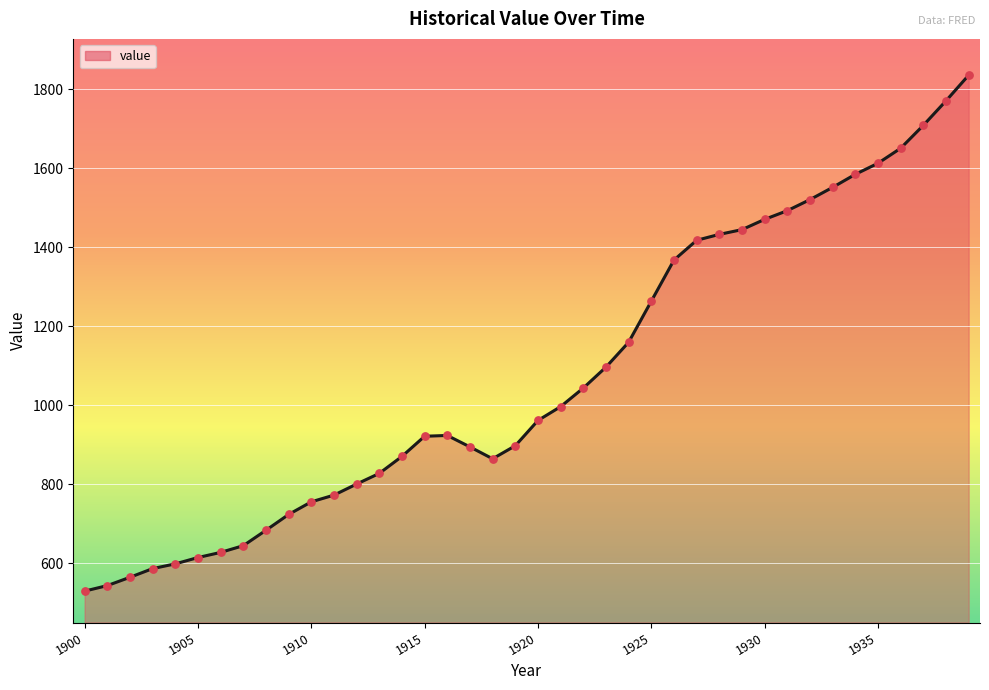

What is the difference between the maximum and minimum values?

1306